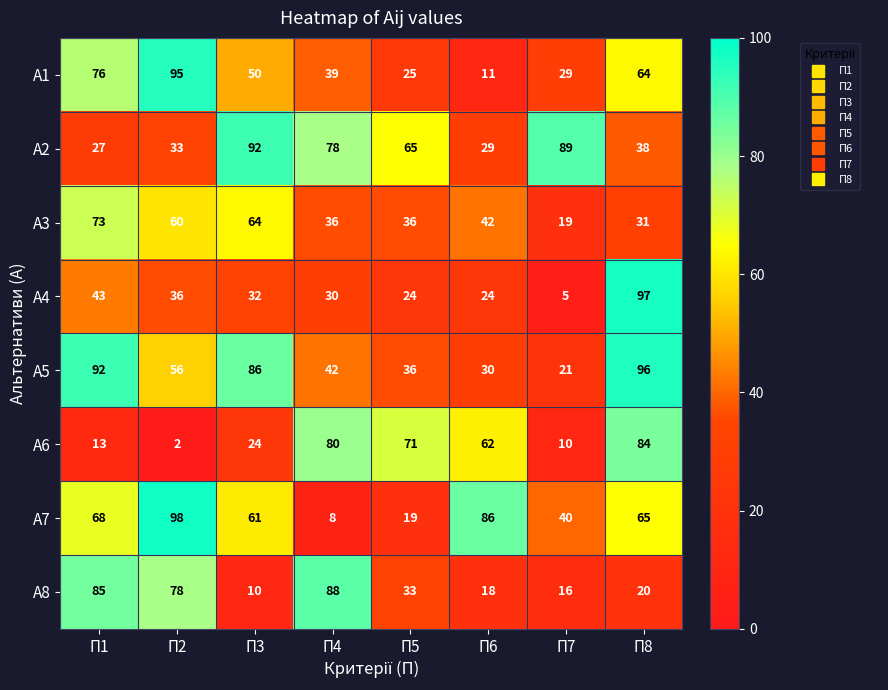

What is the spread (max minus min) of values at П5?

52